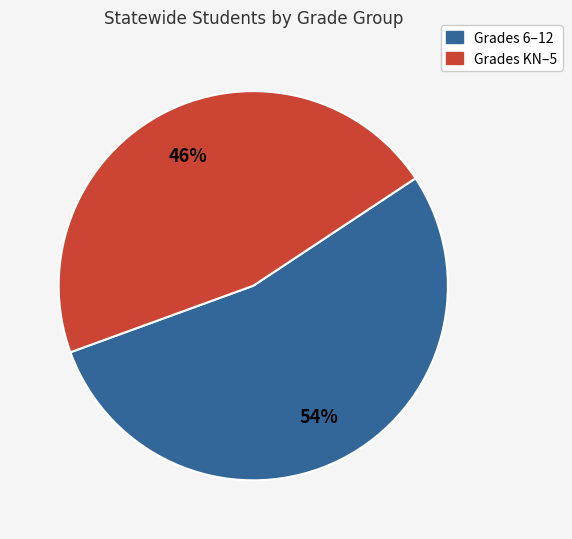

How many slices are in this pie chart?

2